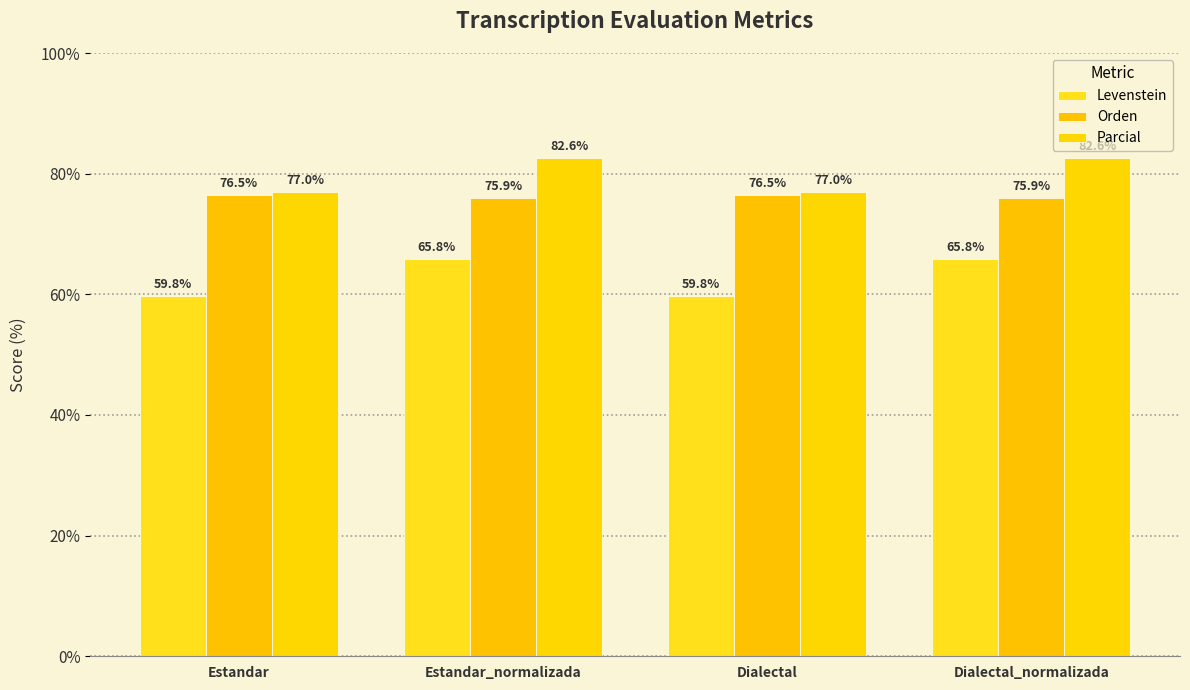

List the series in order of their overall mean, lowest first.

Levenstein, Orden, Parcial